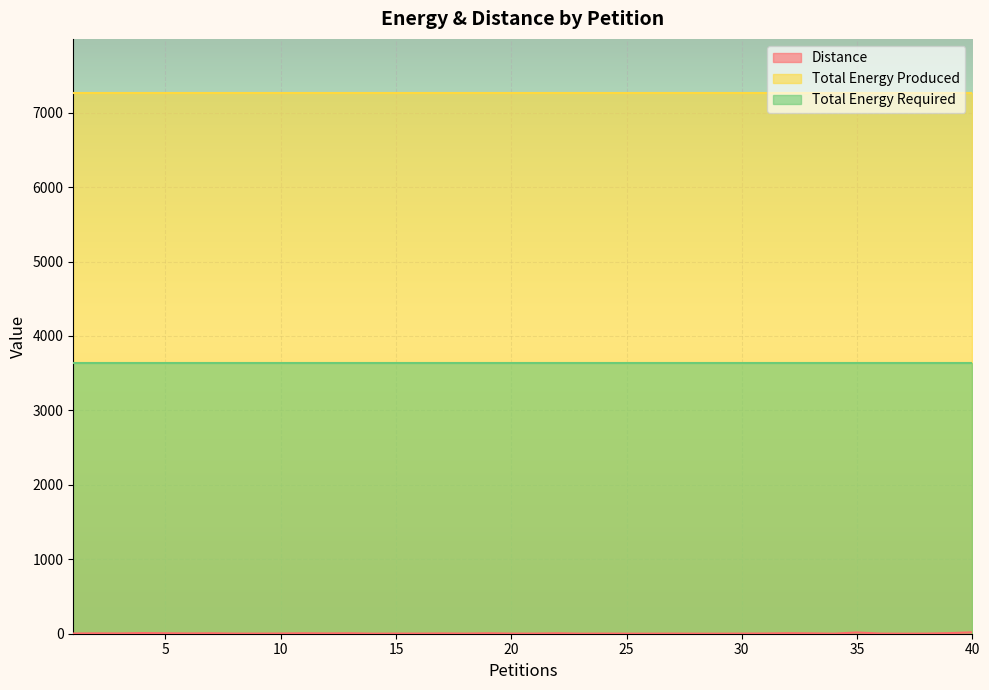

Rank the series by their maximum value, from lowest to highest.

Distance, Total Energy Required, Total Energy Produced